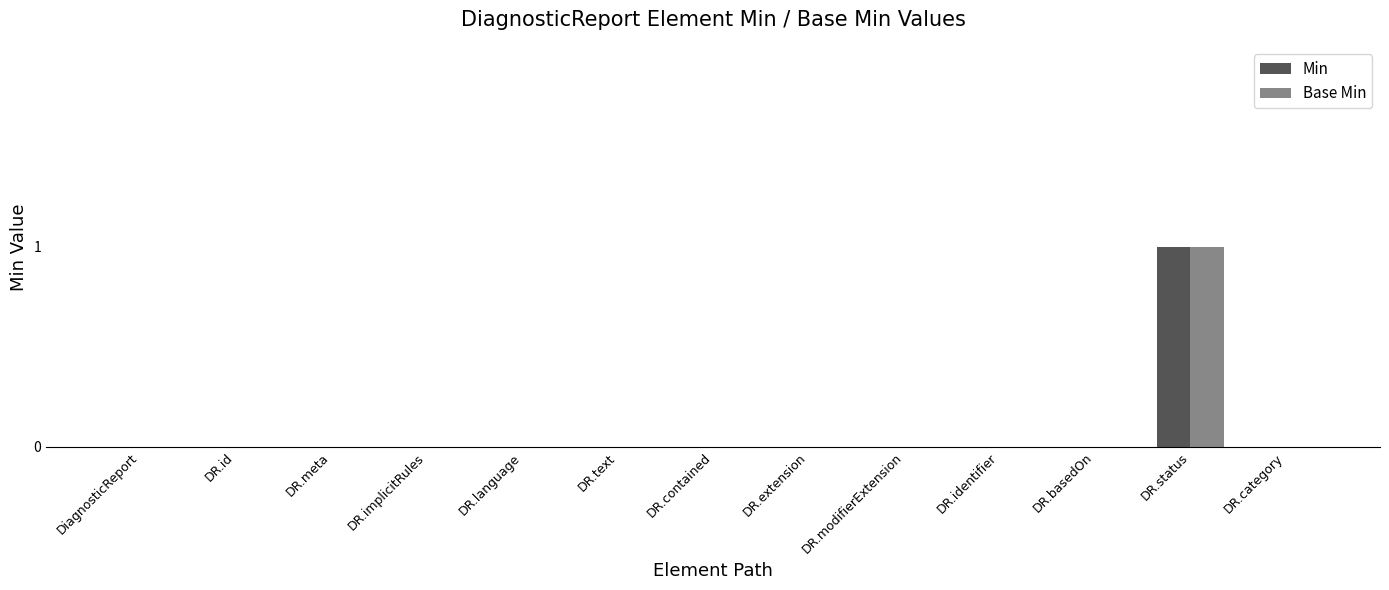

True or false: Min has a value of -1 at DR.meta.

False